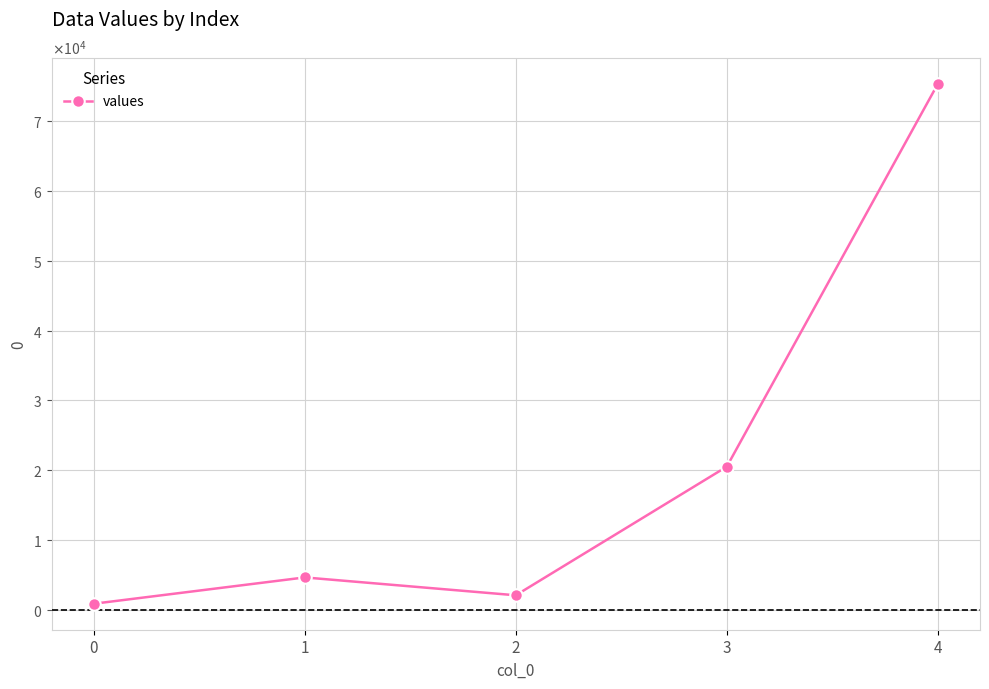

What is the difference between the values at 0 and 1?

3768.8